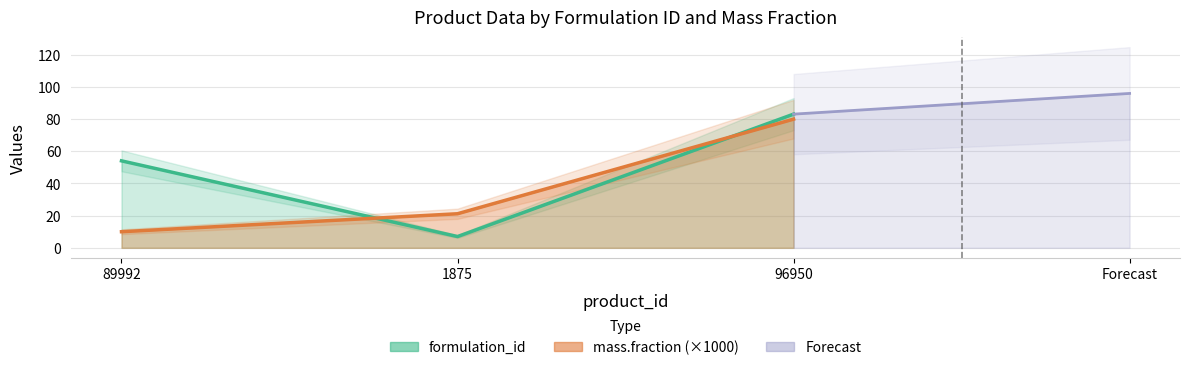

How many categories are shown in the chart?

3